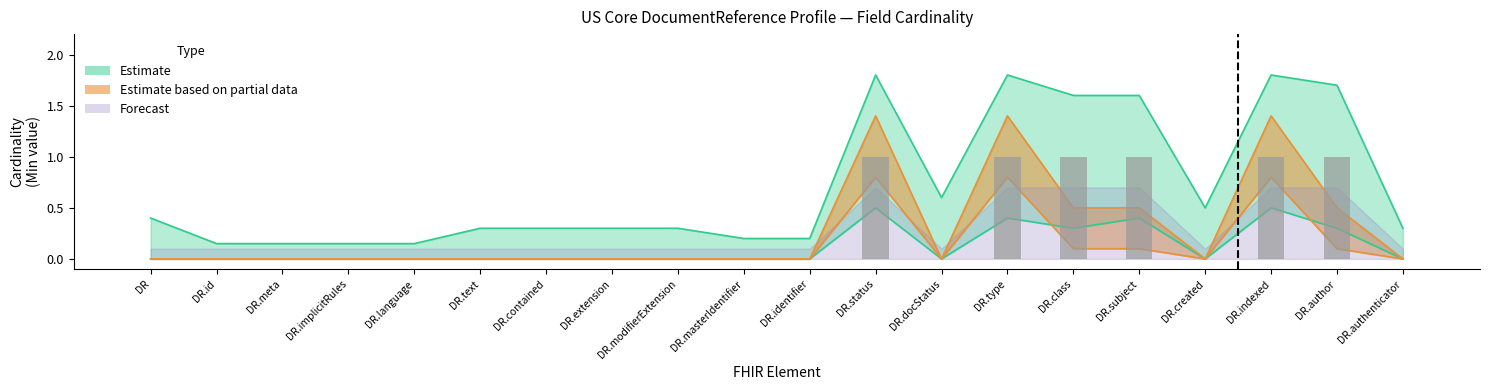

Where is Estimate (Min) nearest to the value 0?

DR